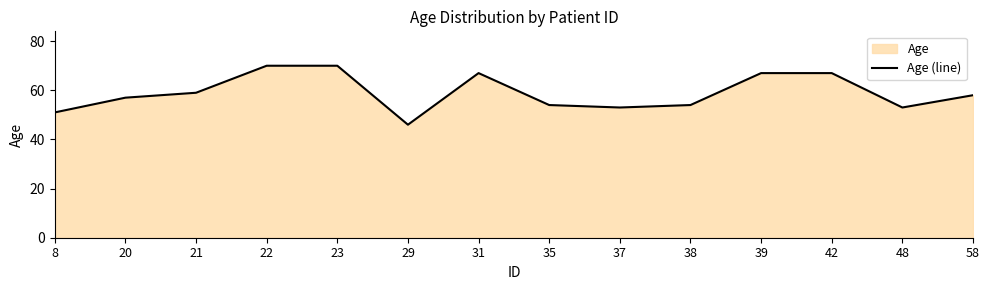

How many data points are less than 58?

7